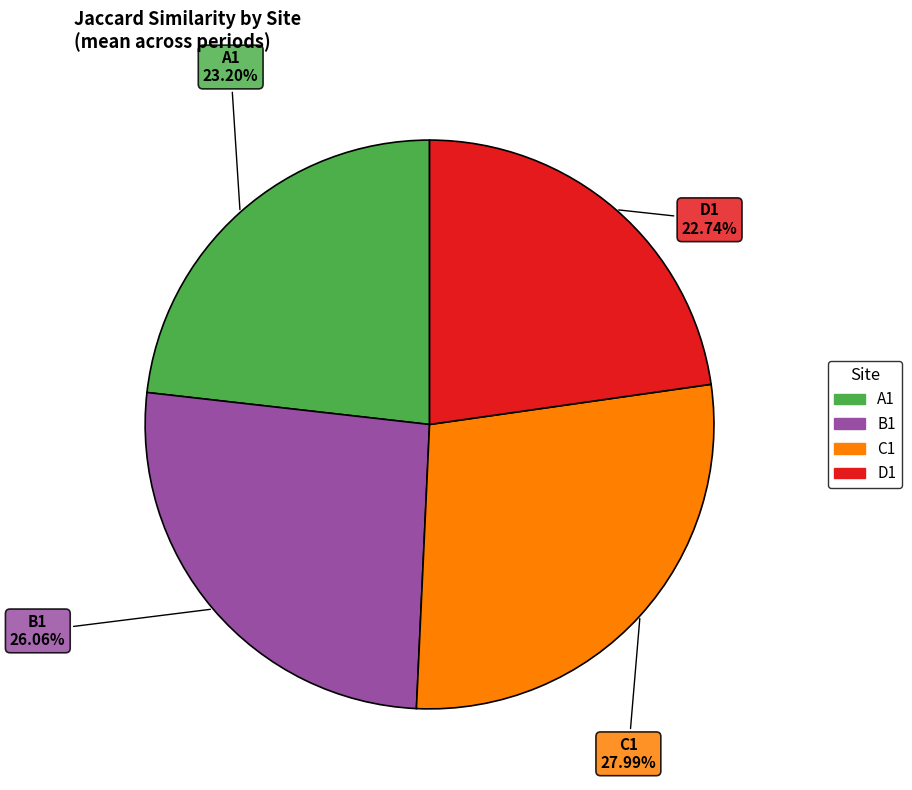

What is the ratio of the value at A1 to the value at B1?

0.9